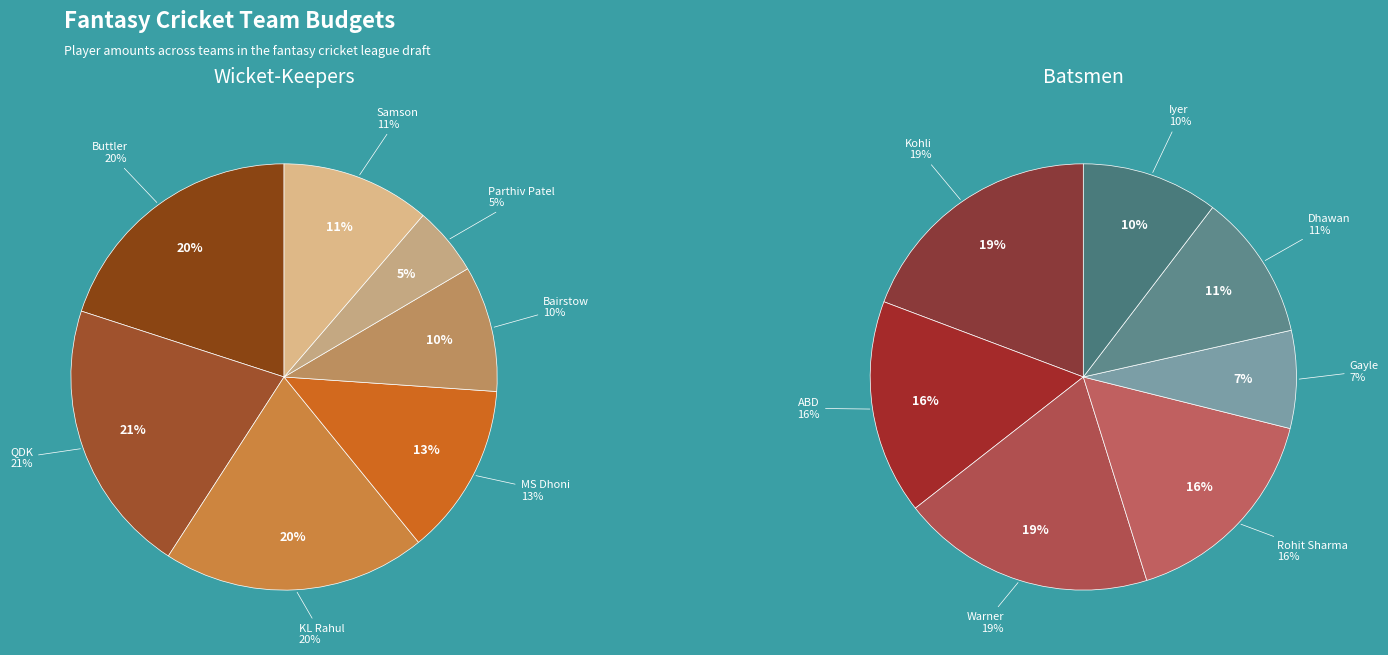

To the nearest percent, what is the difference between the KL Rahul and MS Dhoni slice percentages?

7%